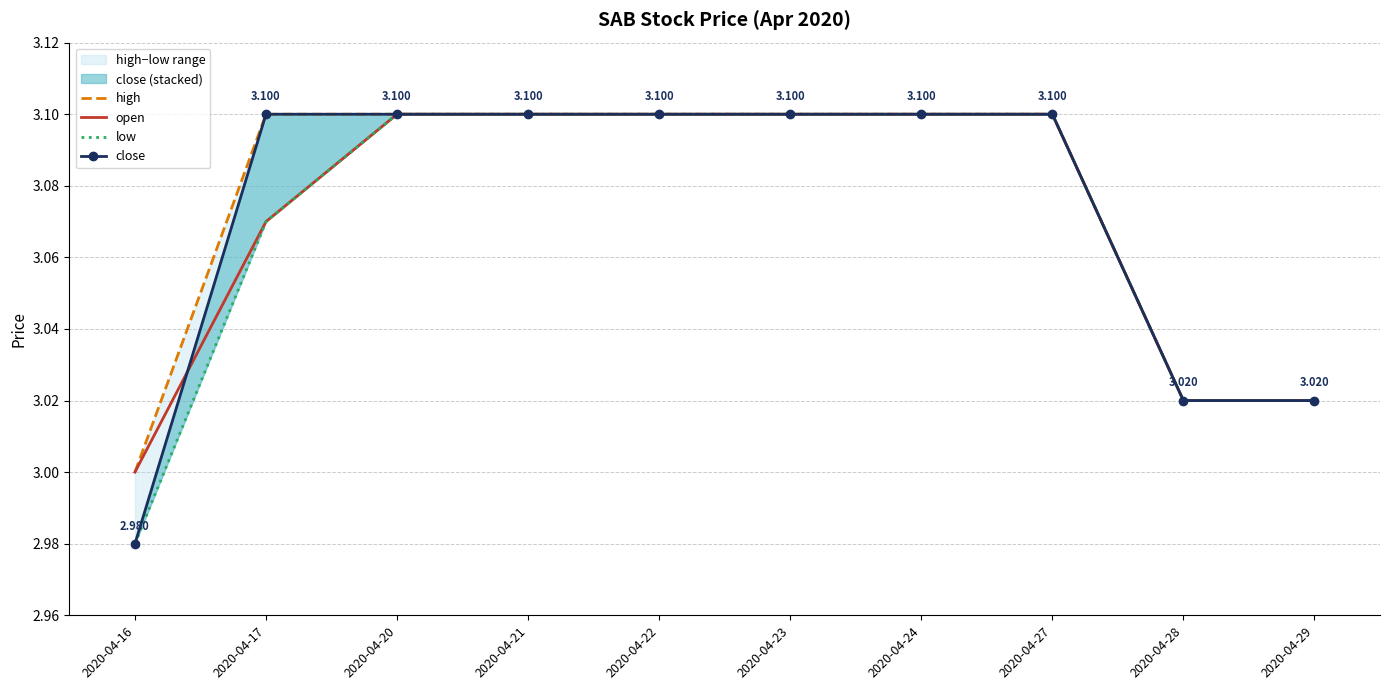

What is the sum of the close values at 2020-04-29 and 2020-04-24?

6.1